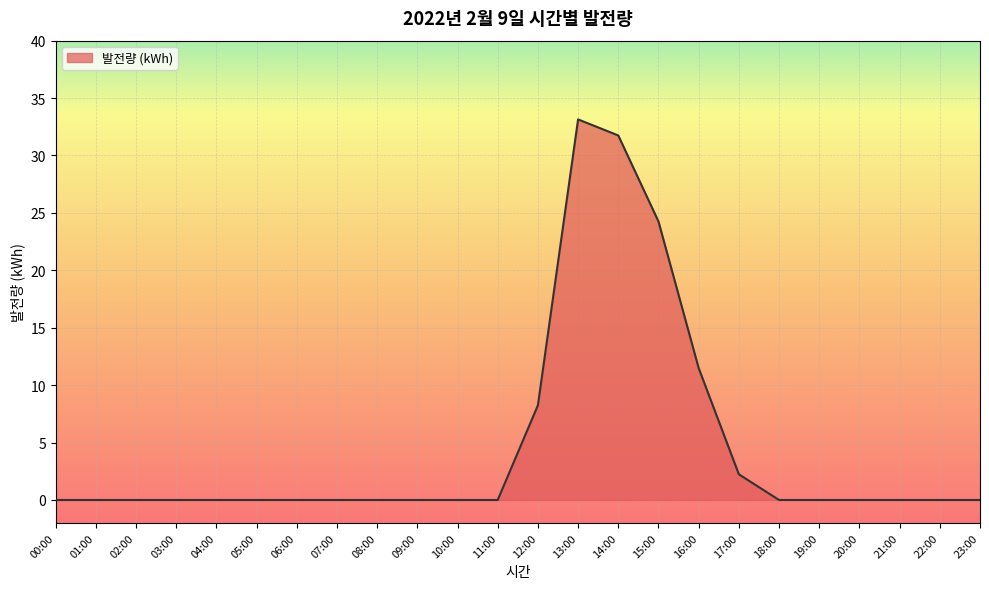

Does the chart display data point markers on the line(s)?

No